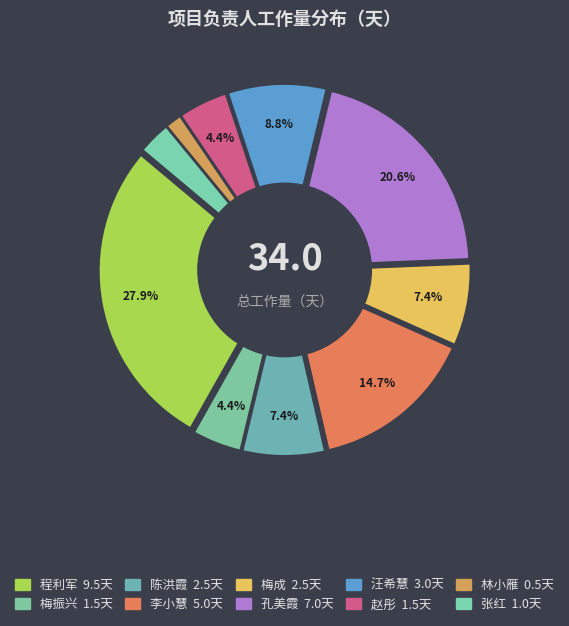

To the nearest percent, what is the combined percentage of 林小雁 and 梅成?

9%